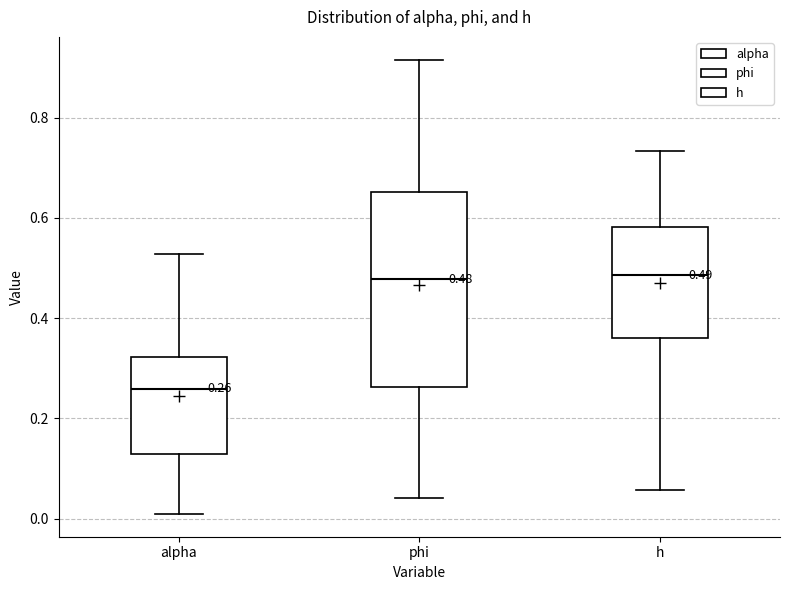

Which box is the tallest, from its lower edge to its upper edge?

phi